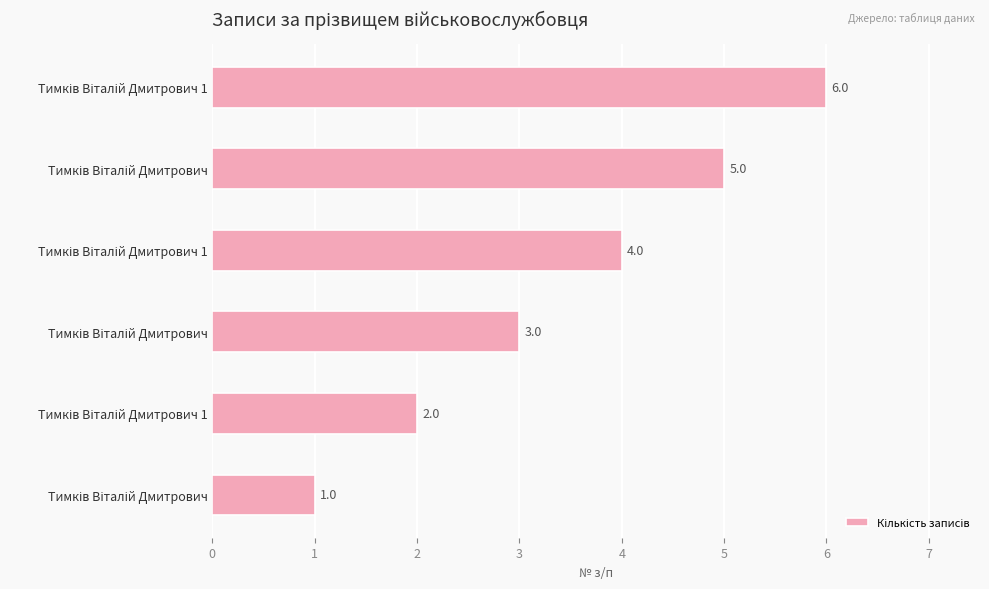

What is the smallest value displayed?

1